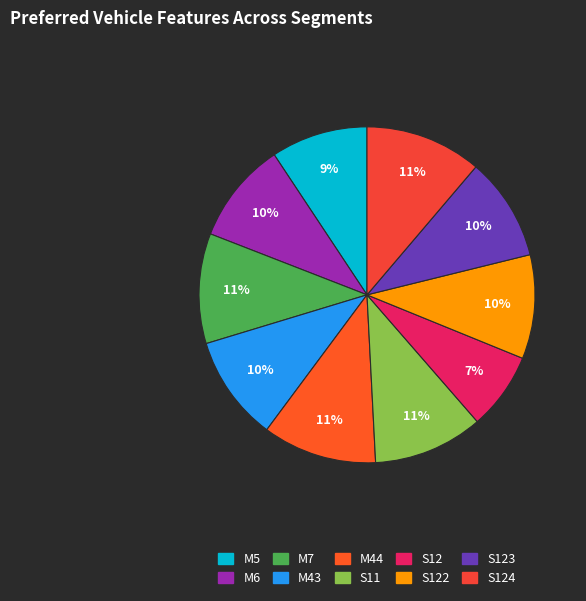

What is the largest slice in the pie chart?

S124